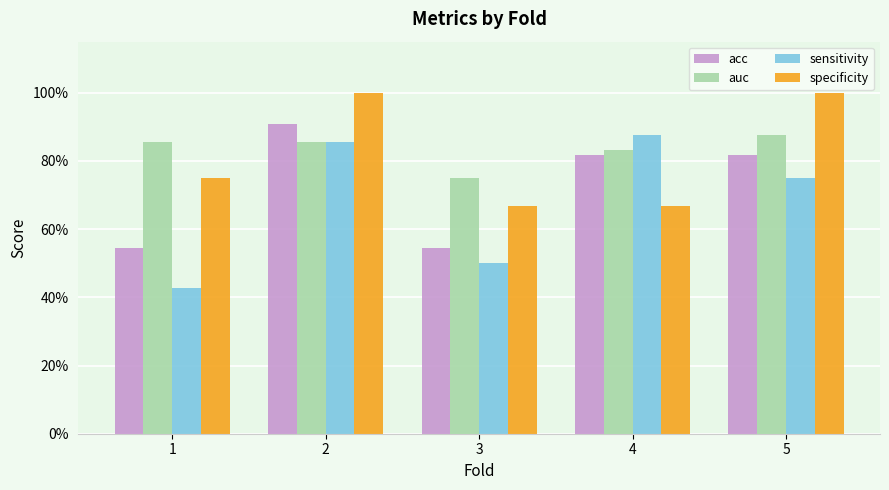

Rank the series by their maximum value, from lowest to highest.

auc, sensitivity, acc, specificity